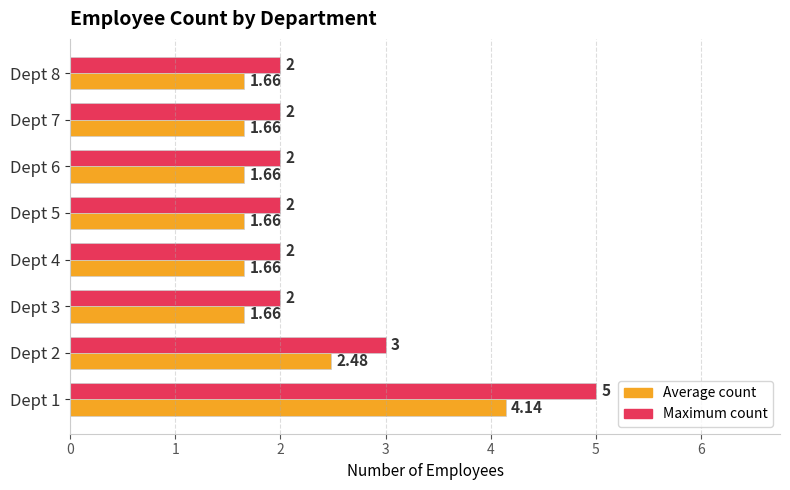

At which category is the sum across all series the highest?

Dept 1